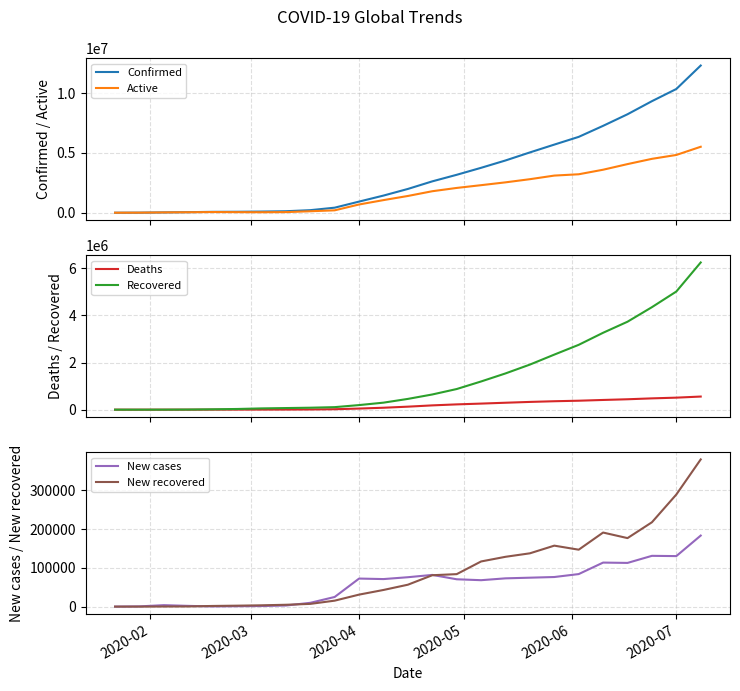

The value of New recovered at 2020-04 is 17213. True or false?

False